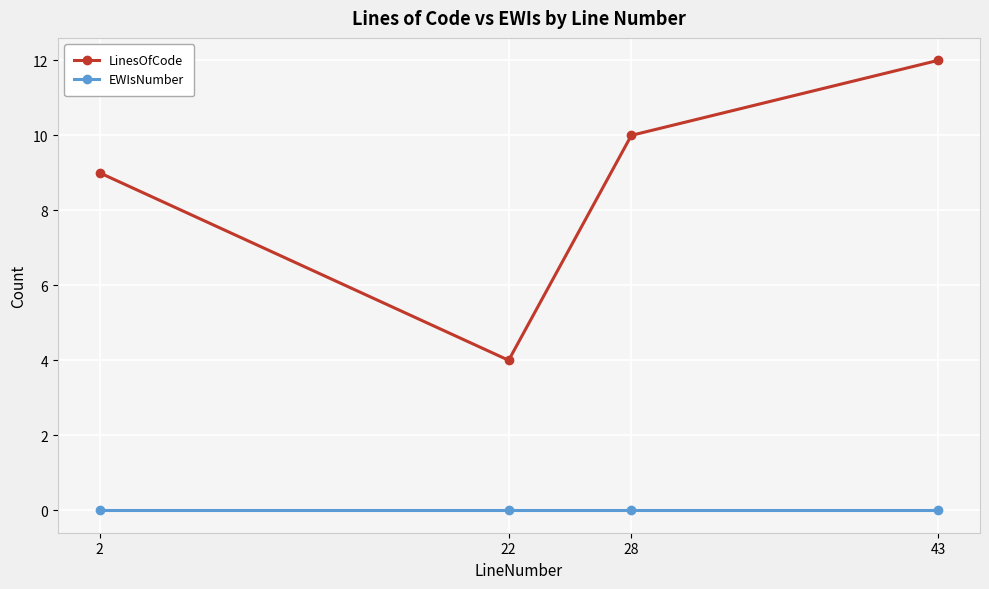

Between 22 and 28, which series saw the biggest shift?

LinesOfCode